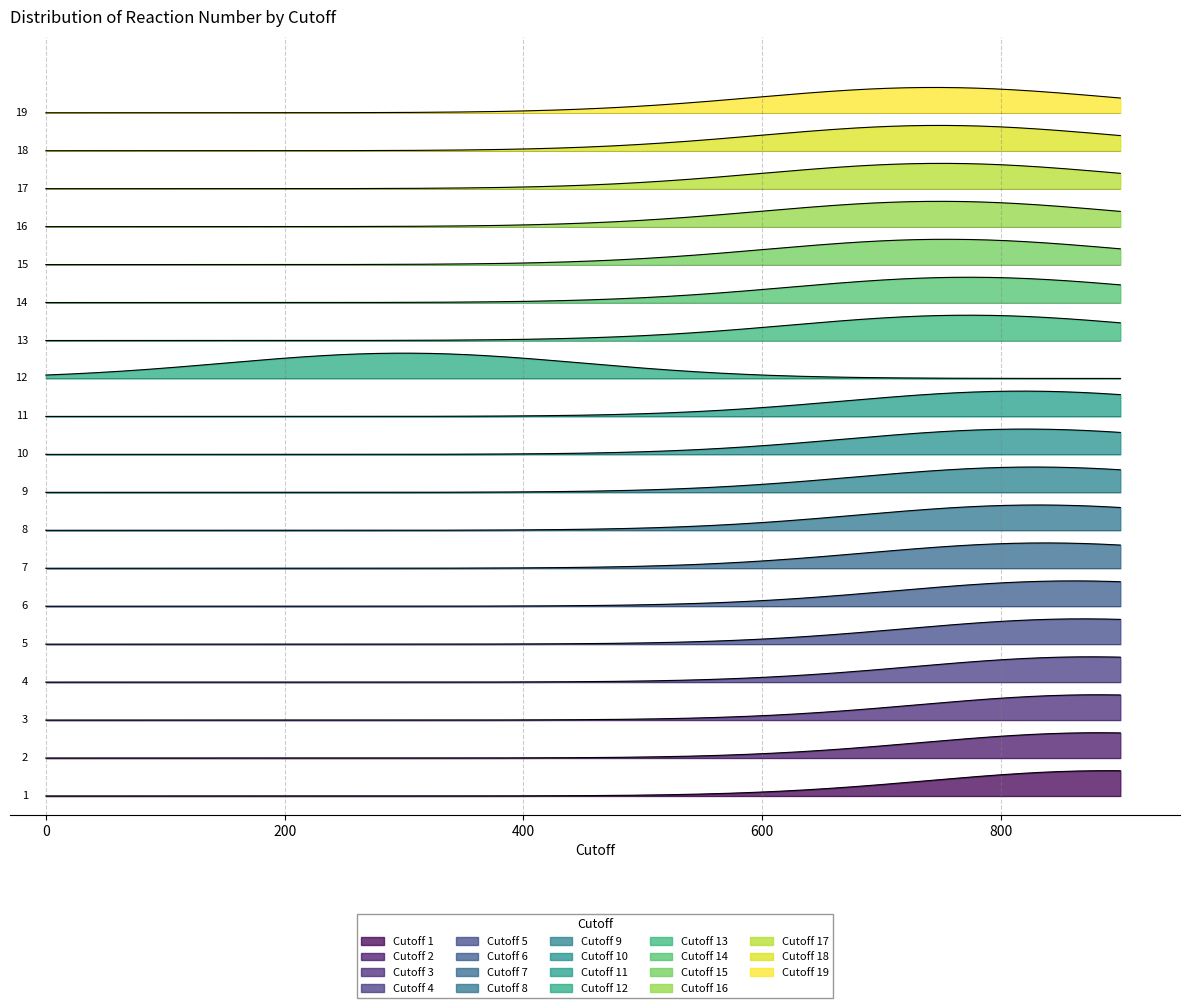

Does the chart have visible grid lines?

Yes